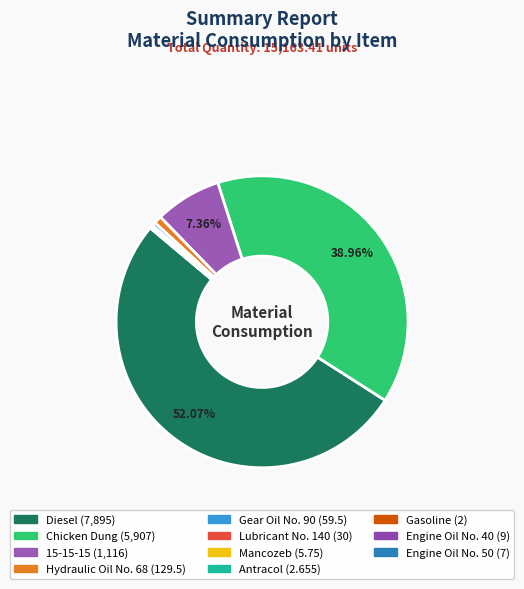

What percentage is the Chicken Dung slice, to the nearest percent?

39%